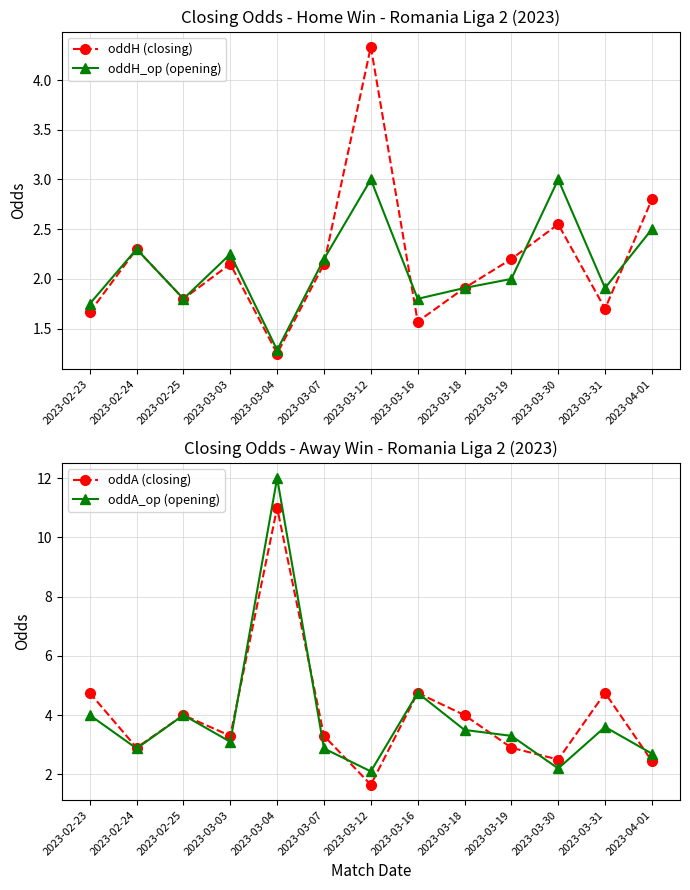

At which category is the sum across all series the highest?

2023-03-04